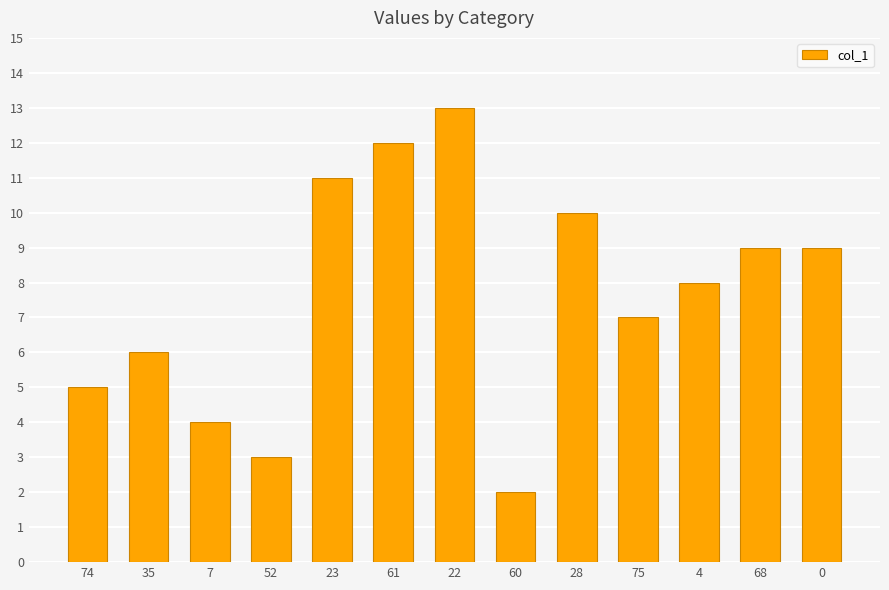

Which label corresponds to the smallest value in the chart?

60